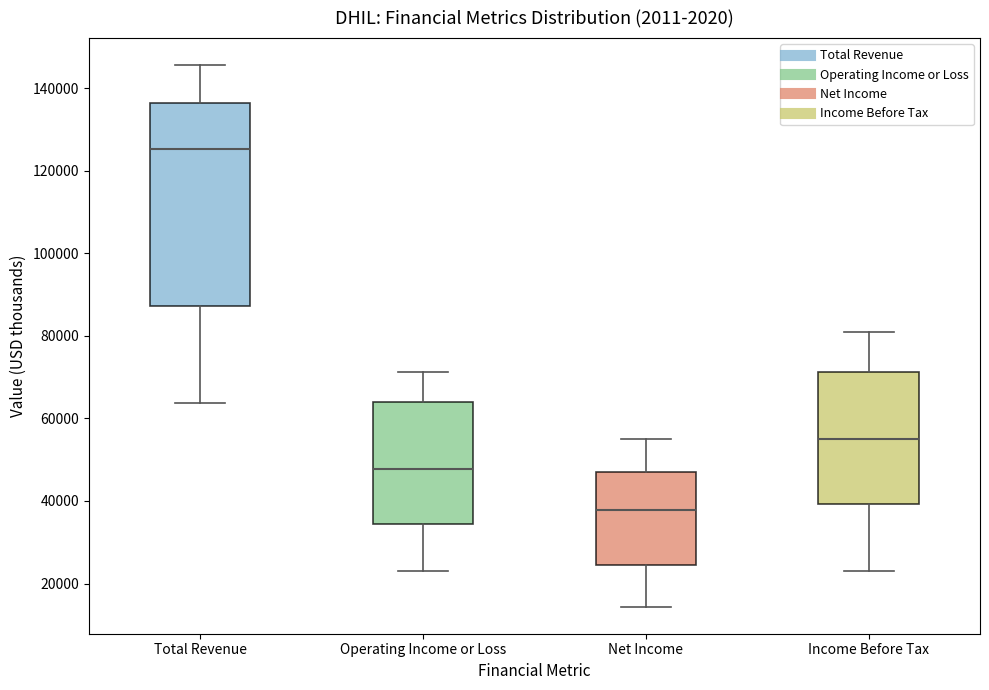

Where is the upper edge of the box for Total Revenue on the y-axis? The values are not printed on the chart, so give them approximately, as read against the axis.

136000